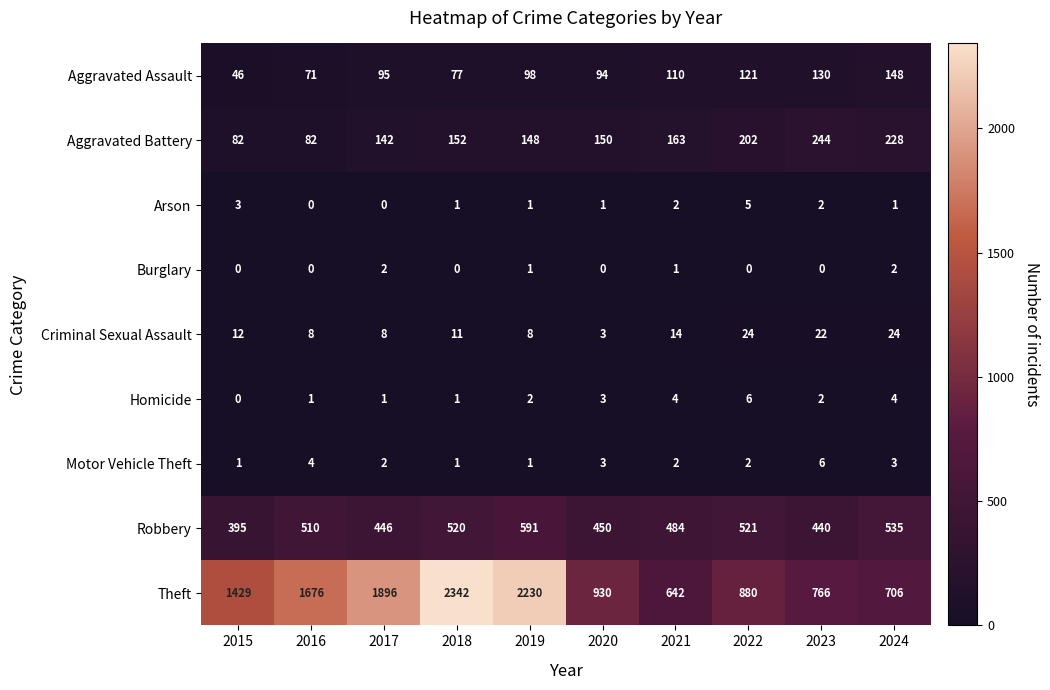

At which label is Aggravated Assault closest to 97?

2019